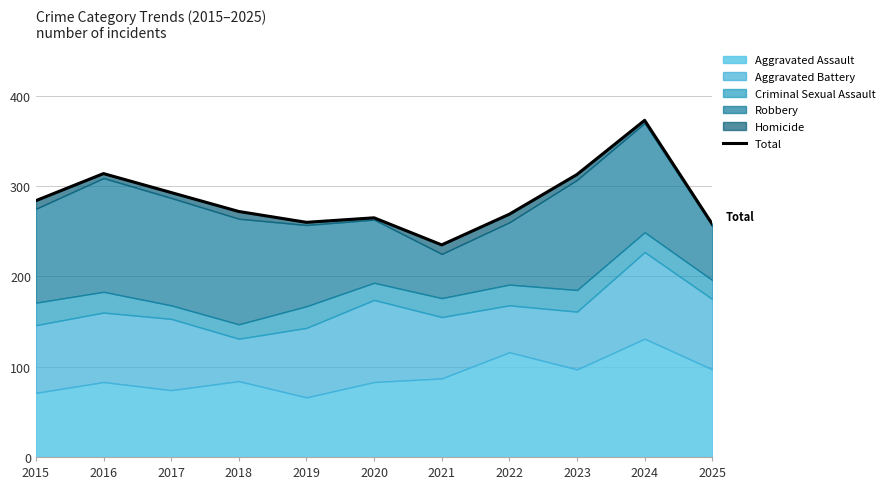

List the labels in order of value, largest first.

2024, 2016, 2023, 2017, 2015, 2018, 2022, 2020, 2019, 2025, 2021